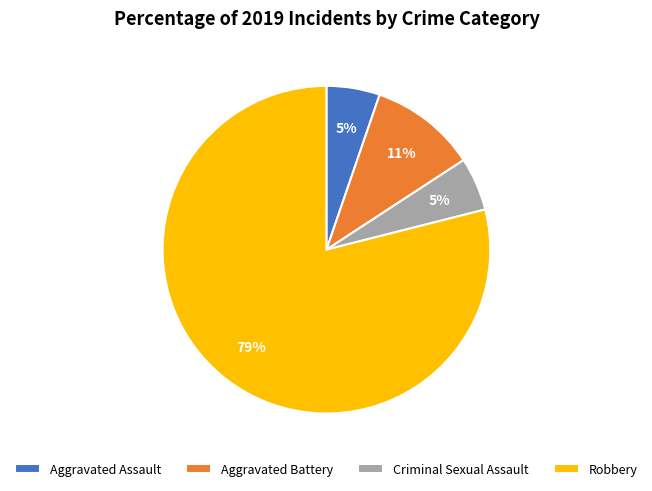

What percentage is the Criminal Sexual Assault slice, to the nearest percent?

5%